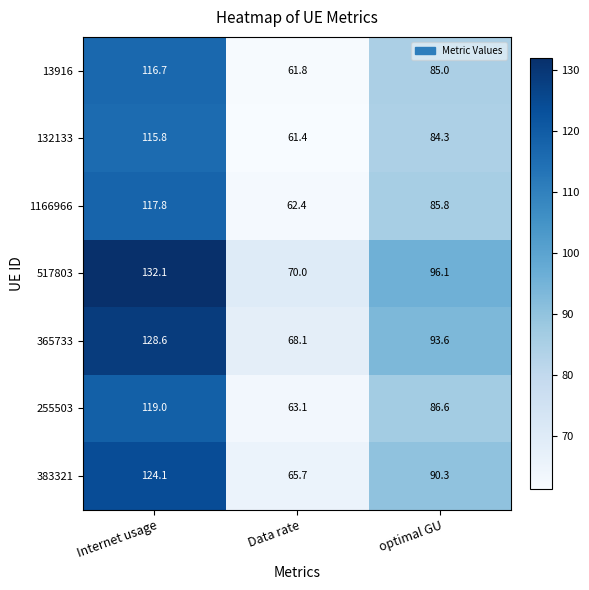

What is the highest value of the 517803 series?

132.1